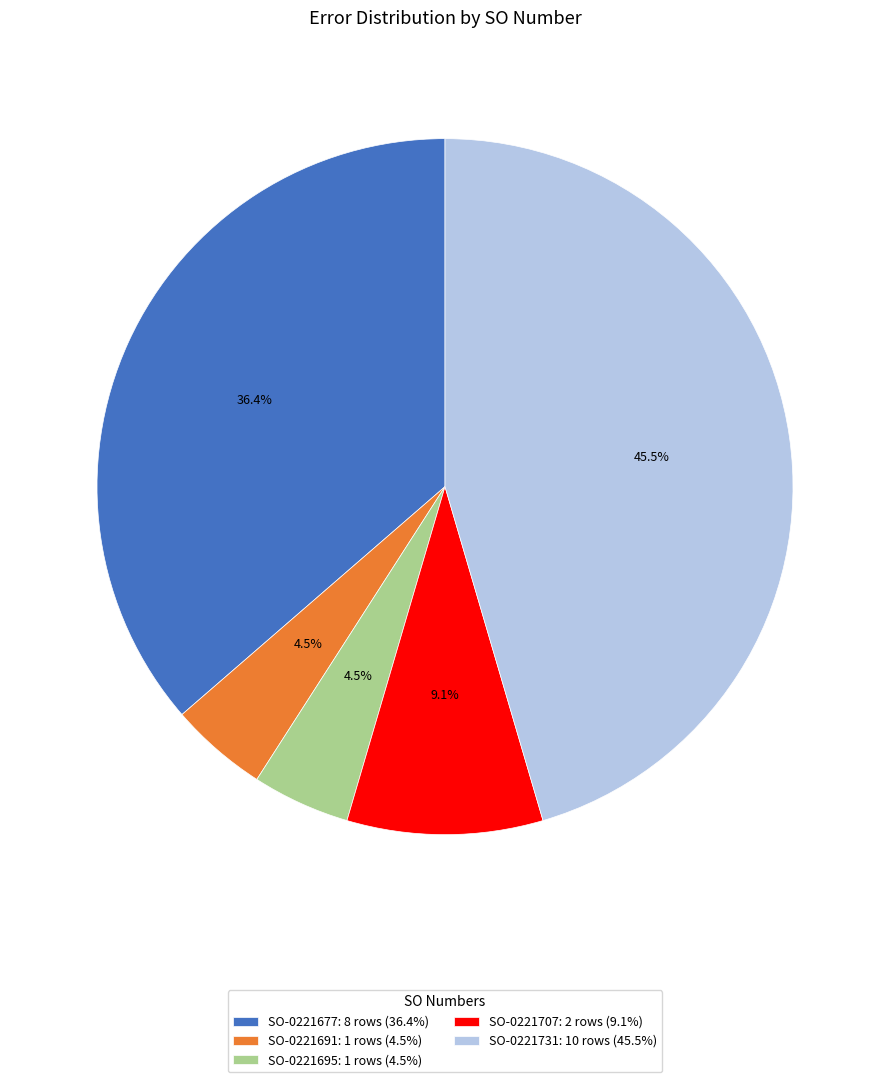

How much of the chart is everything except SO-0221731?

54.5%